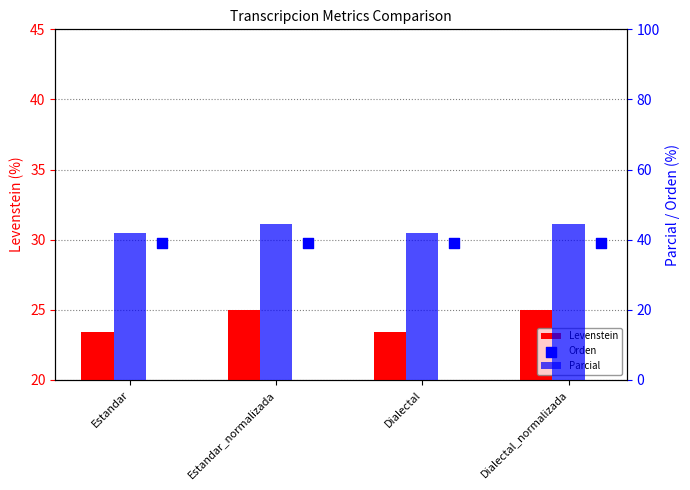

What are all the series names shown in the legend?

Levenstein, Parcial, Orden